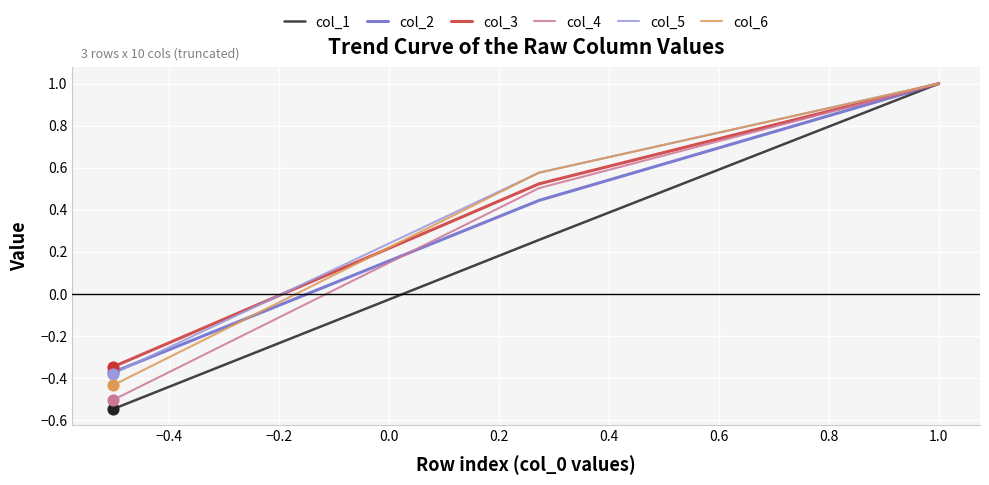

Which series has the largest Y range (max minus min)?

col_1